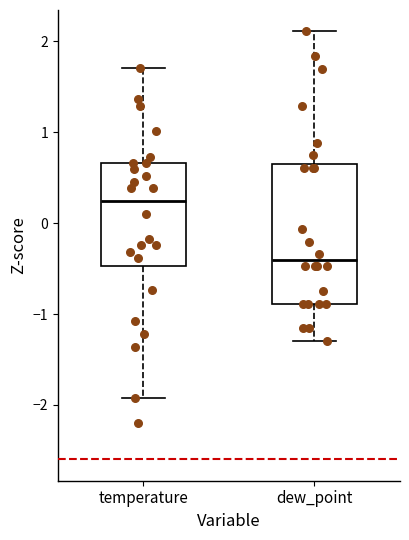

Reading left to right, read every box against the y-axis: the position of its median line, the range the box covers, and the ends of its whiskers. The values are not printed on the chart, so give them approximately, as read against the axis.

temperature: median 0.2, box -0.5 to 0.7, whiskers -1.9 to 1.7
dew_point: median -0.4, box -0.9 to 0.6, whiskers -1.3 to 2.1